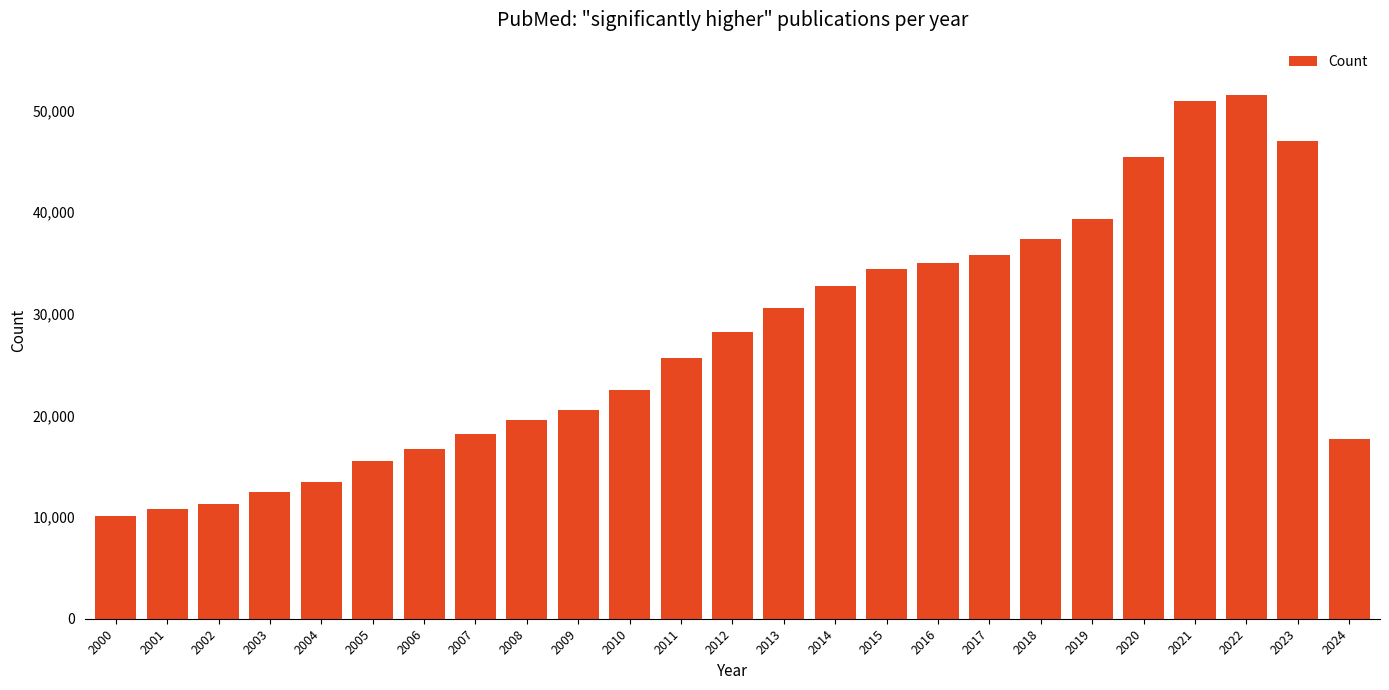

What is the value of the 18th bar from the left?

35782